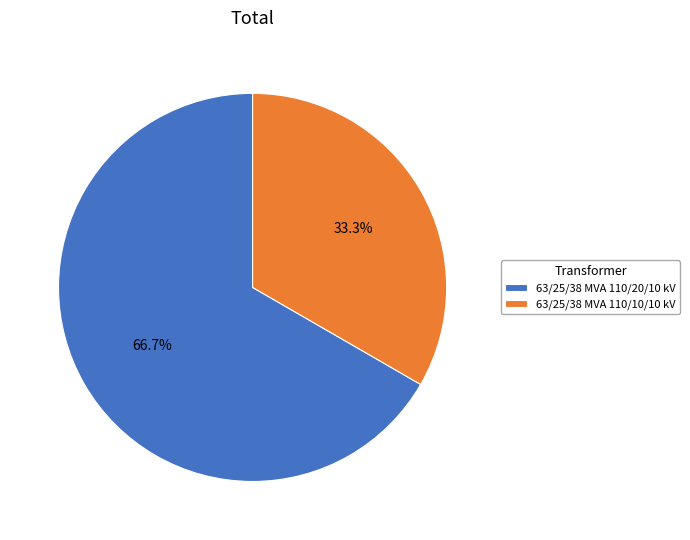

Approximately how many times larger is the value at 63/25/38 MVA 110/20/10 kV compared to 63/25/38 MVA 110/10/10 kV?

2.0